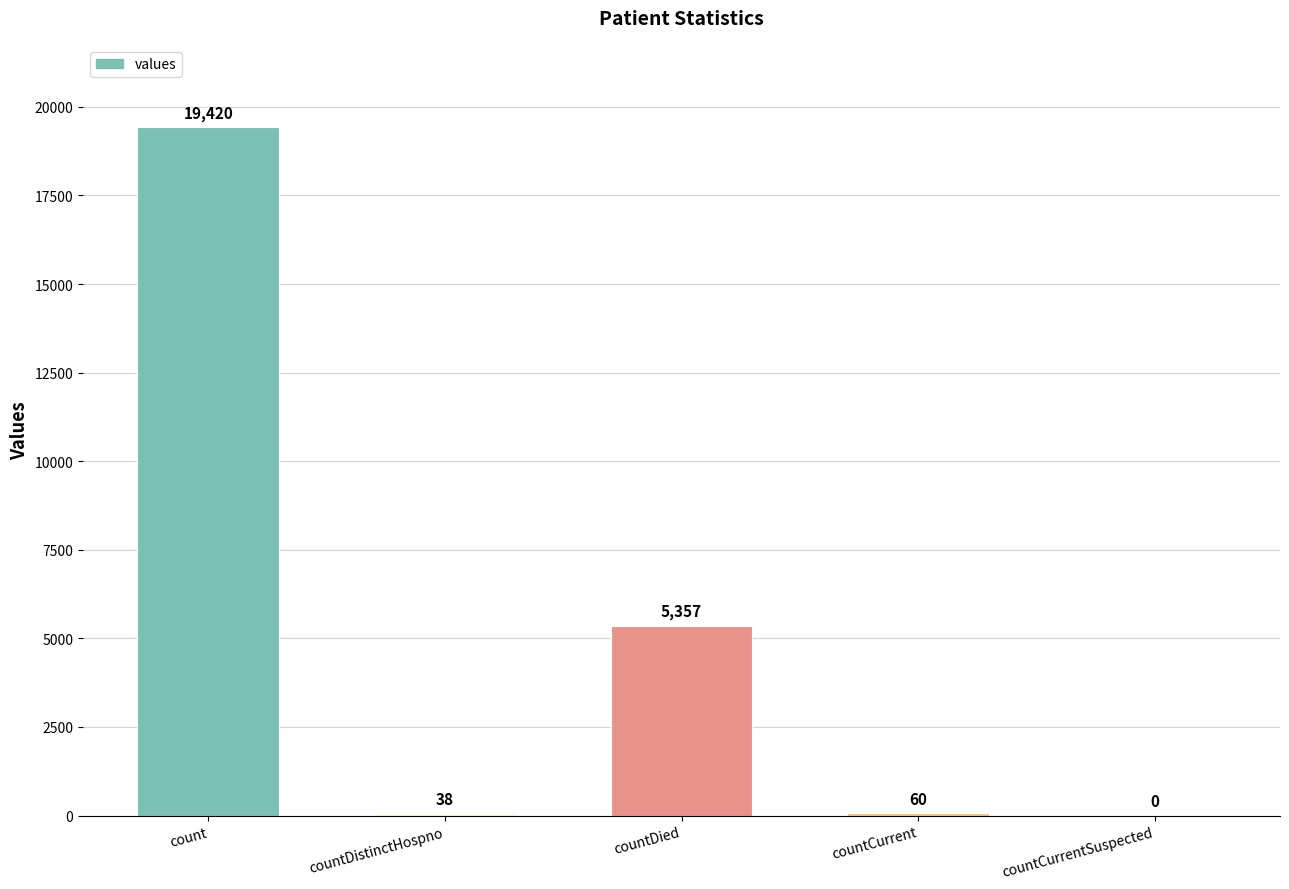

What is the sum of all values?

24875